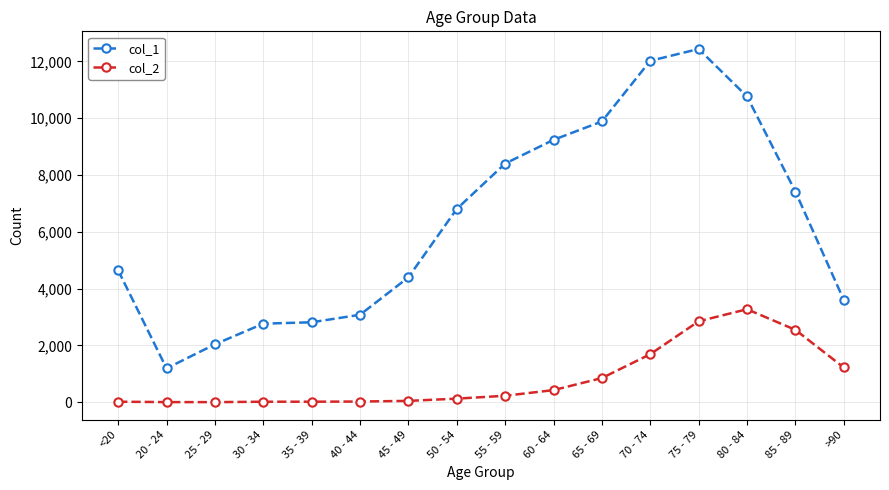

What is the sum of the col_2 values at 30 - 34 and 50 - 54?

143